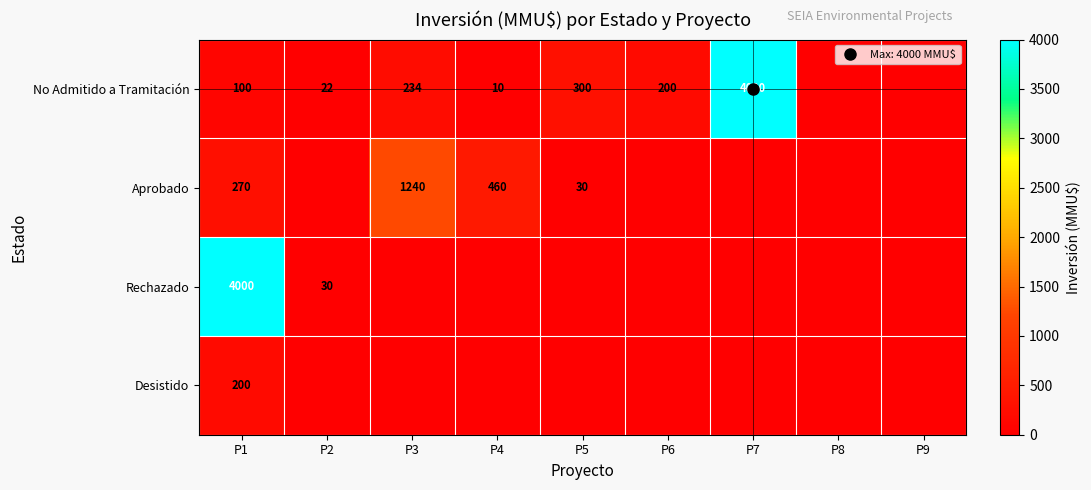

Rank the series at P5 from lowest to highest value.

Rechazado, Desistido, Aprobado, No Admitido a Tramitación